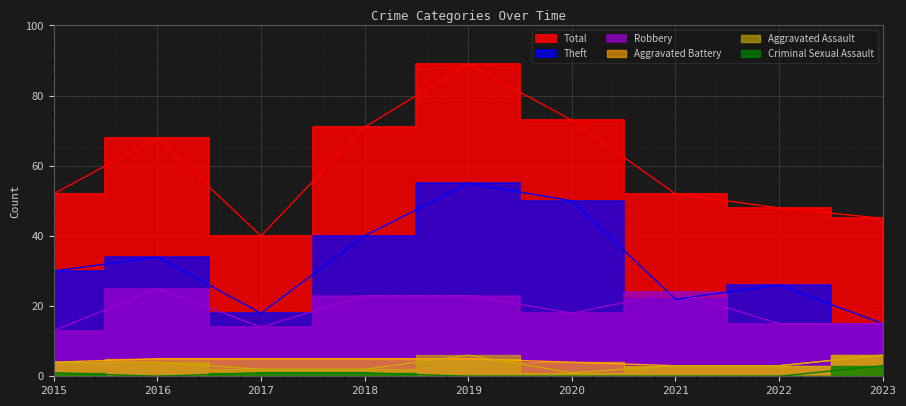

How many lines are shown in the chart?

6